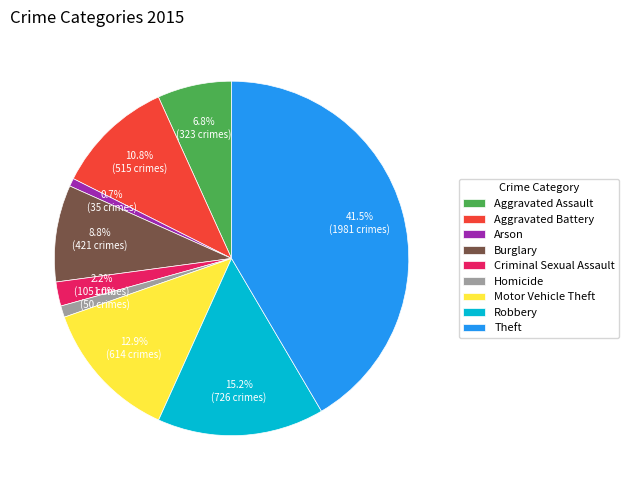

Which has a higher value, Homicide or Criminal Sexual Assault?

Criminal Sexual Assault